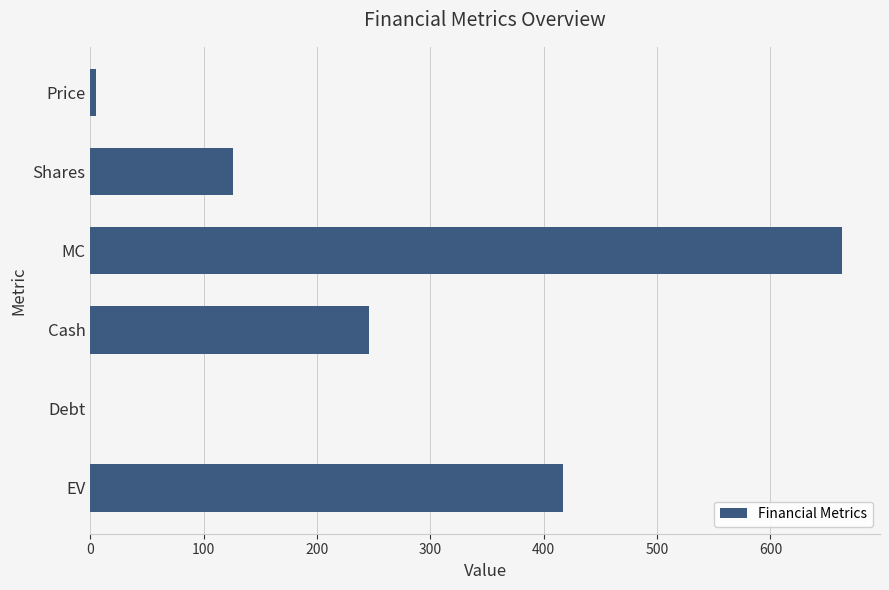

Approximately how many times larger is the value at EV compared to Shares?

3.3